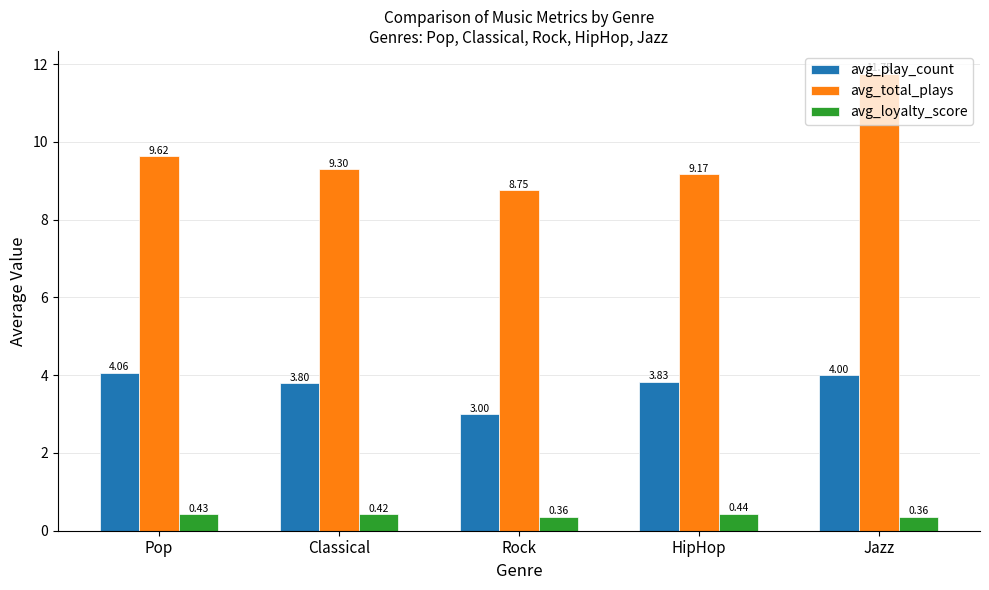

At how many categories does at least one series exceed 3?

5